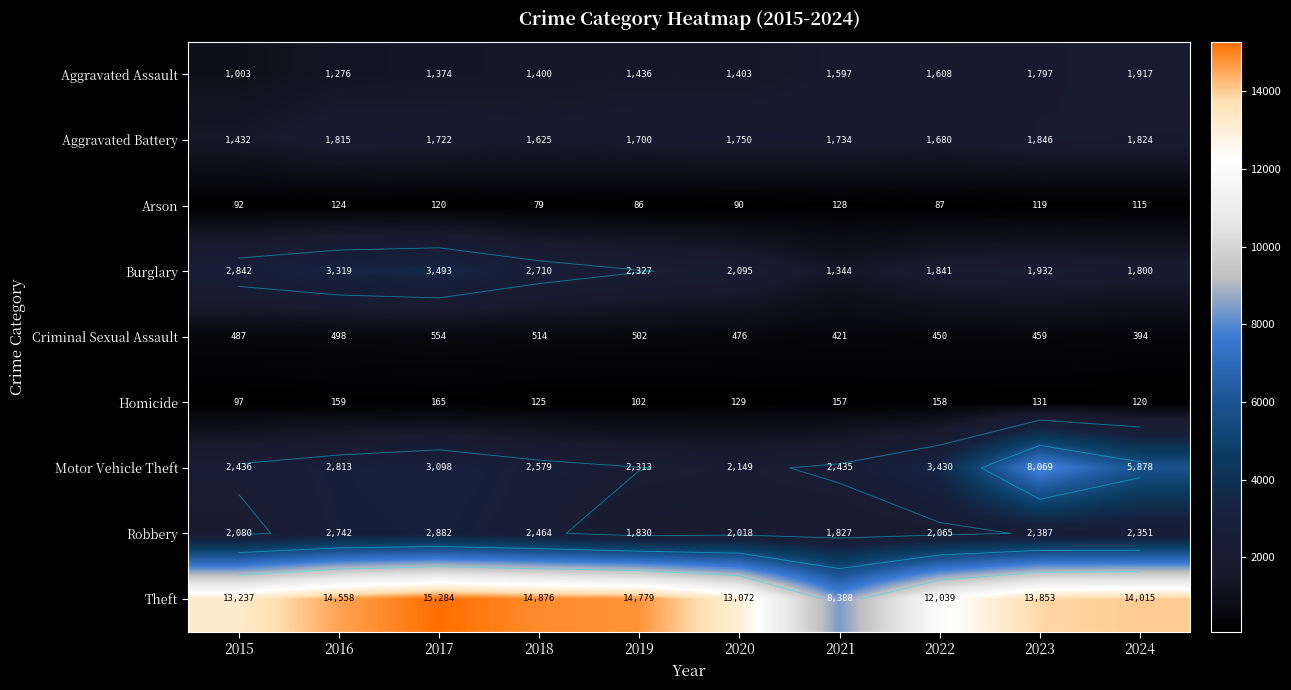

Rank the categories by Criminal Sexual Assault value from lowest to highest.

2024, 2021, 2022, 2023, 2020, 2015, 2016, 2019, 2018, 2017